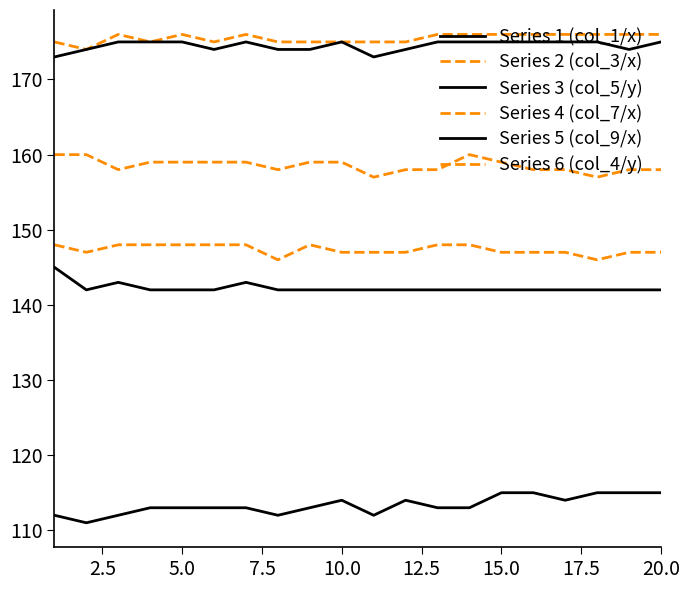

Which series has the largest range (max minus min)?

Series 3 (col_5/y)